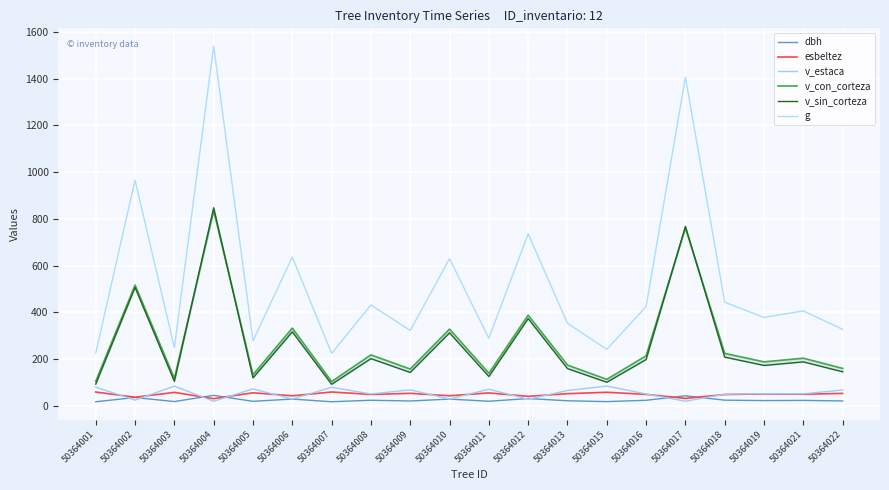

What is the greatest value displayed?

1539.6